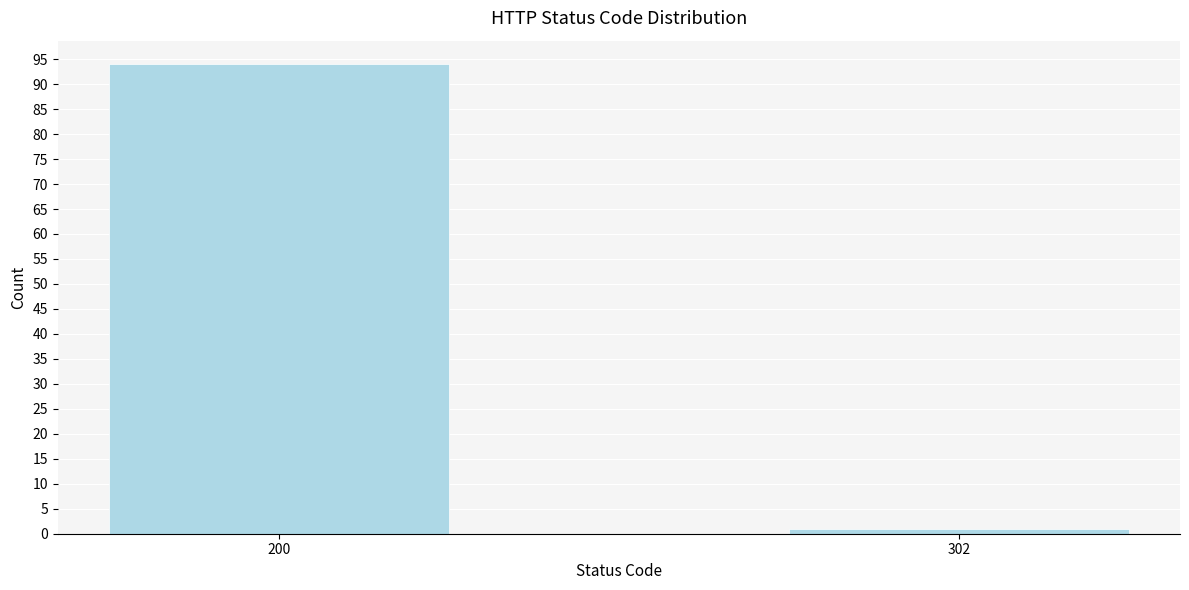

Reading left to right, transcribe all the data shown in this chart.

200=94	302=1